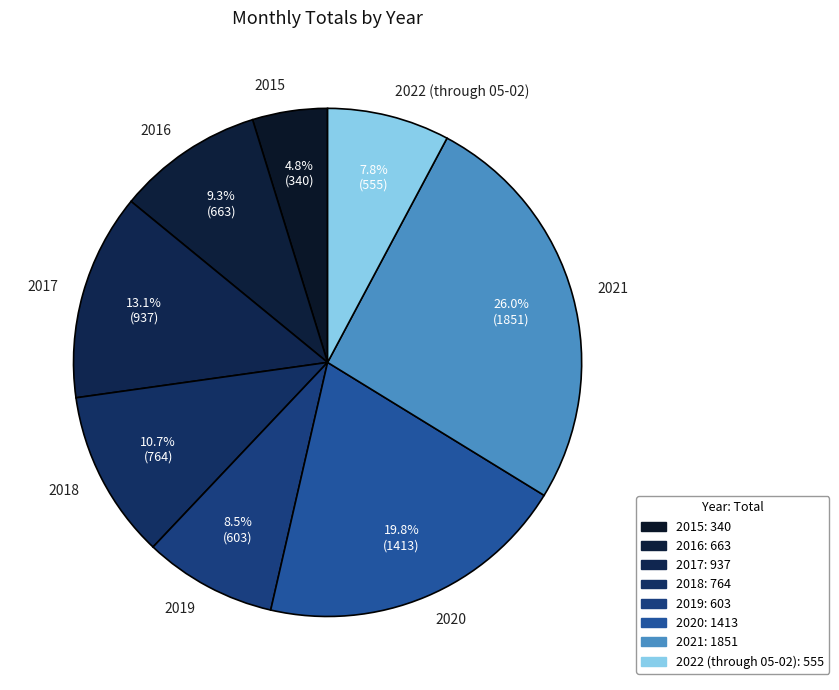

To the nearest percent, what is the combined percentage of 2018 and 2017?

24%